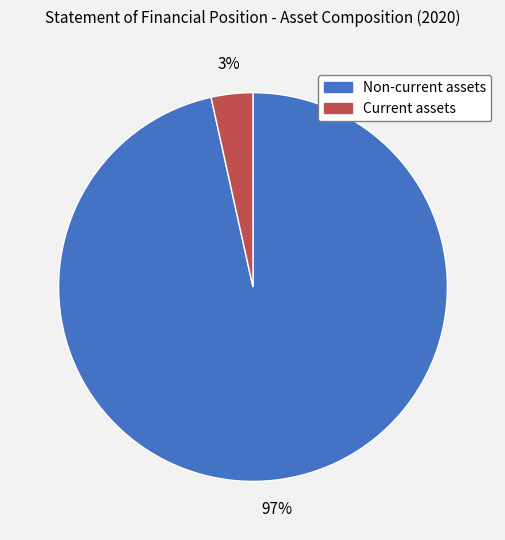

Is there a majority slice in this chart?

Yes